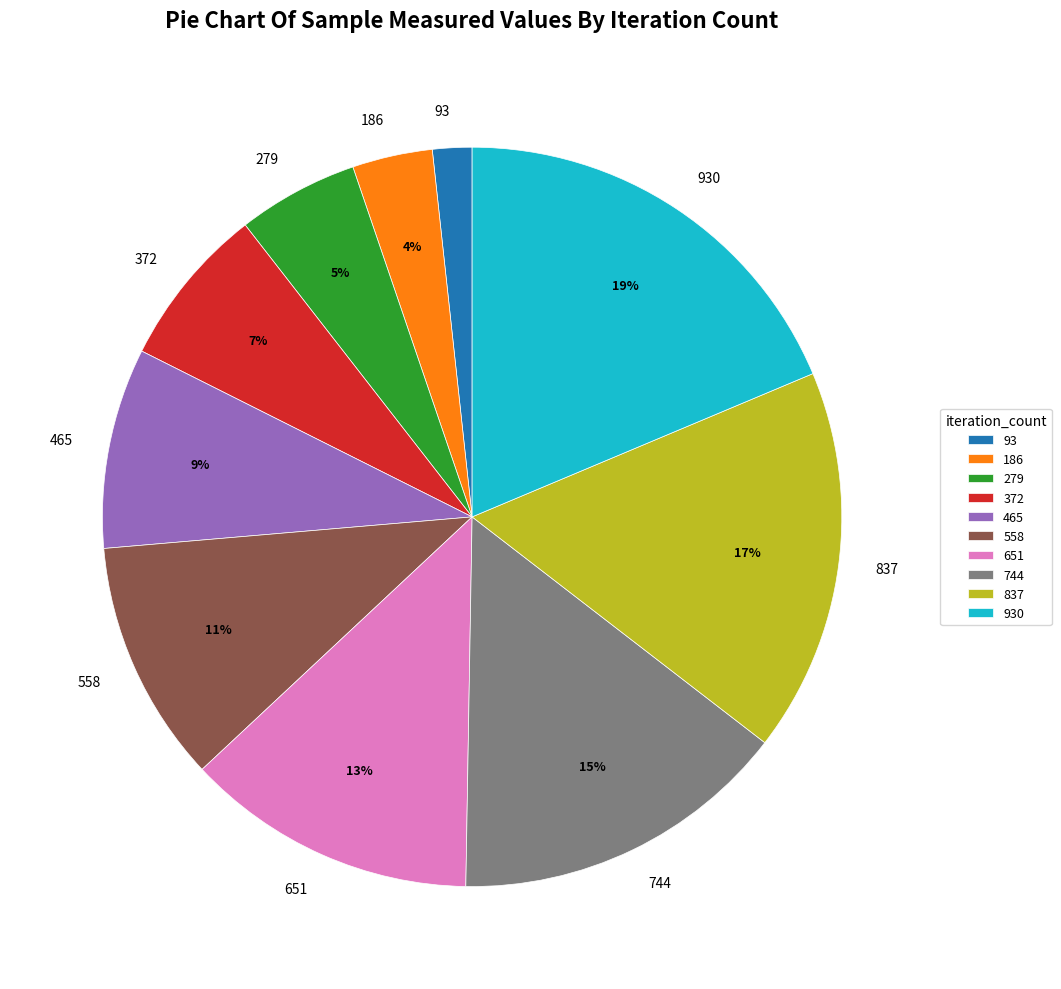

Which has a higher value, 651 or 558?

651